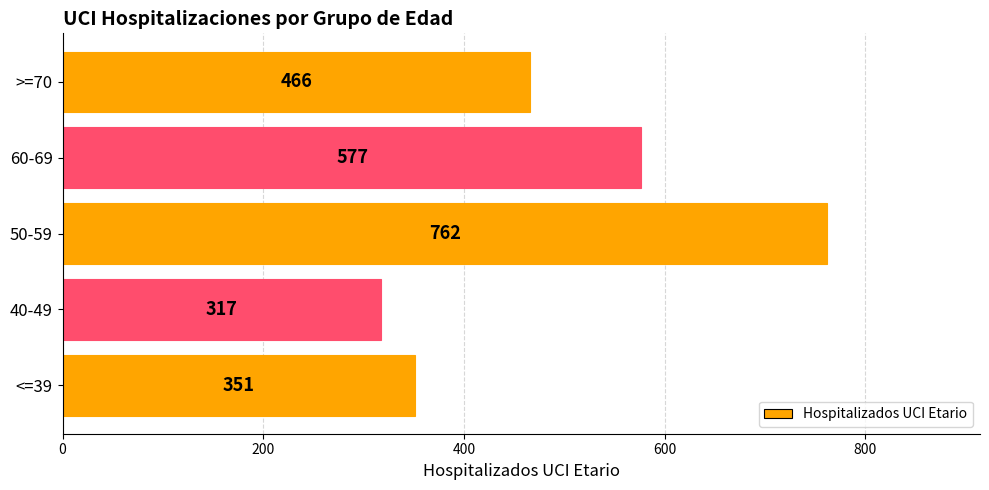

Reading bottom to top, list all the values displayed in this chart.

351	317	762	577	466